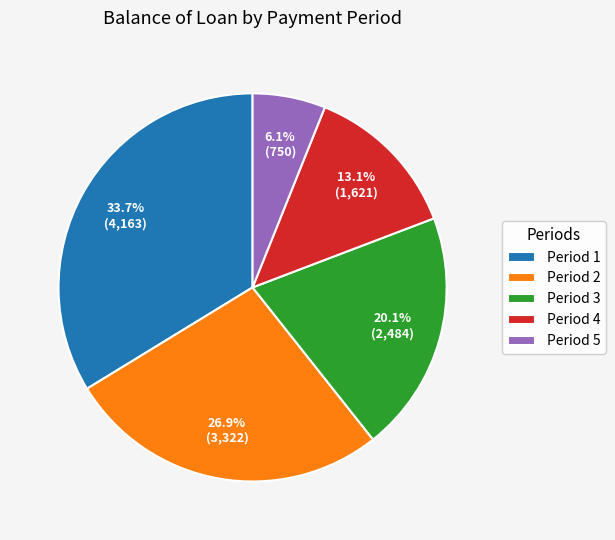

Which has a higher value, Period 1 or Period 4?

Period 1